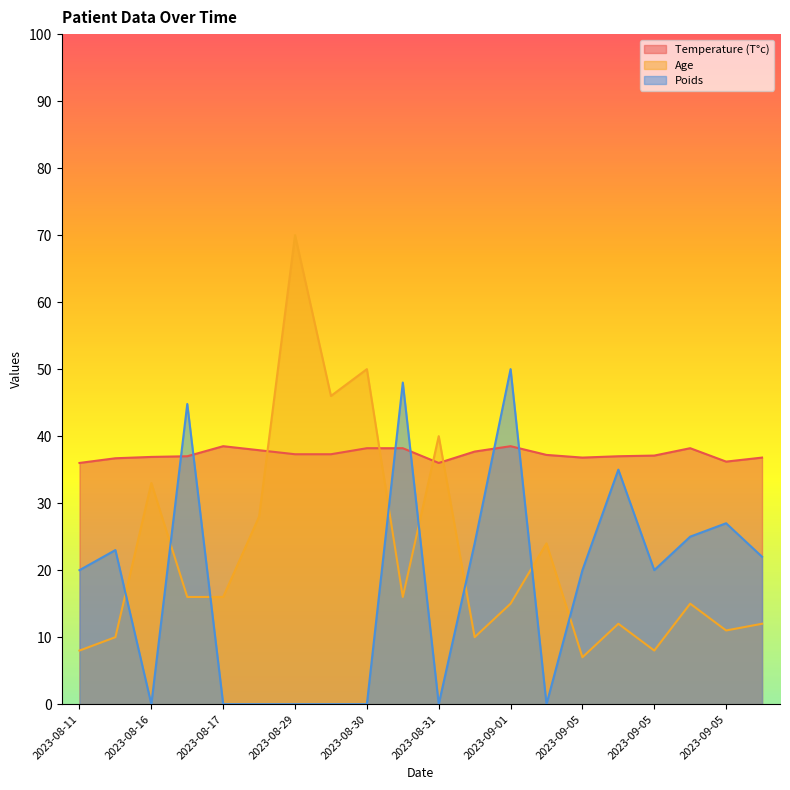

At which label does Age reach its minimum?

2023-09-05